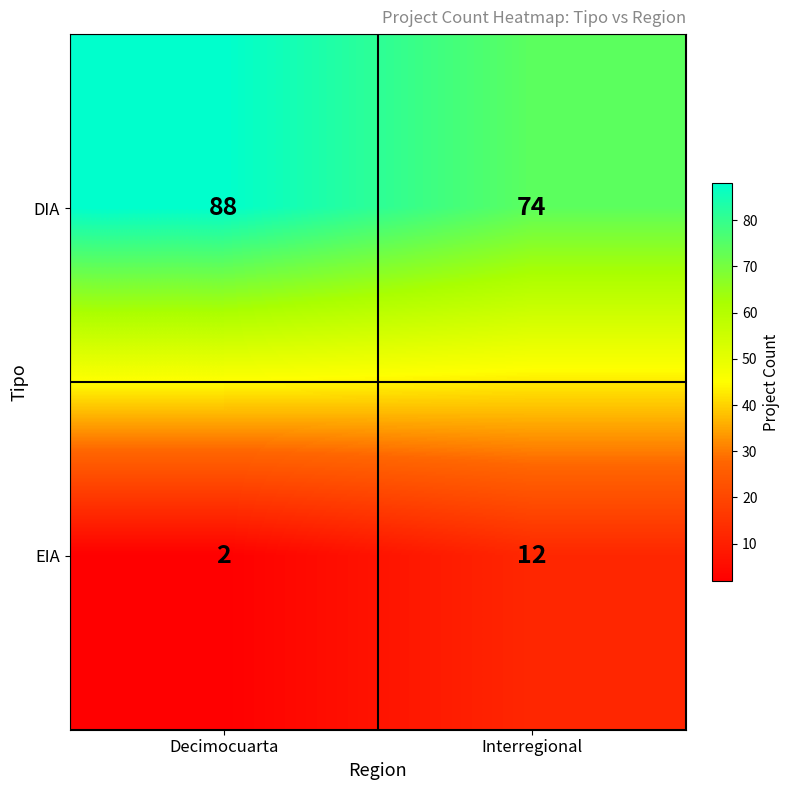

Rank the series by their maximum value, from highest to lowest.

DIA, EIA